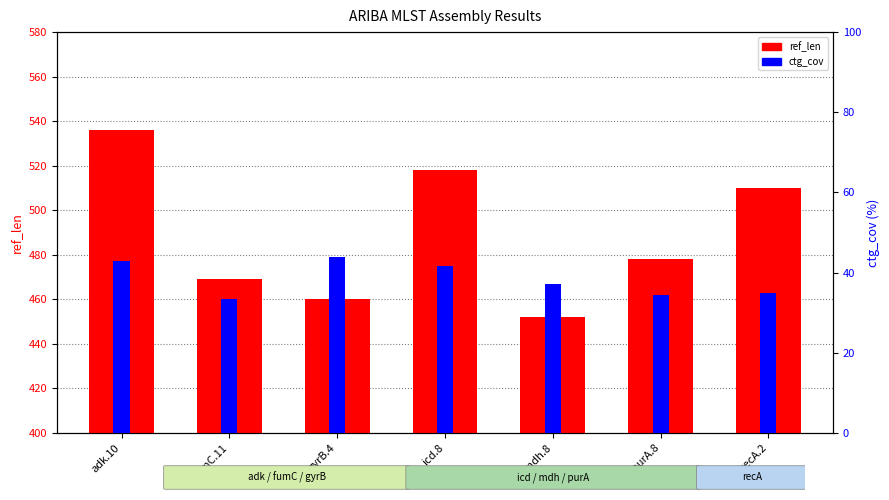

Between adk.10 and recA.2, which series saw the biggest shift?

ref_len